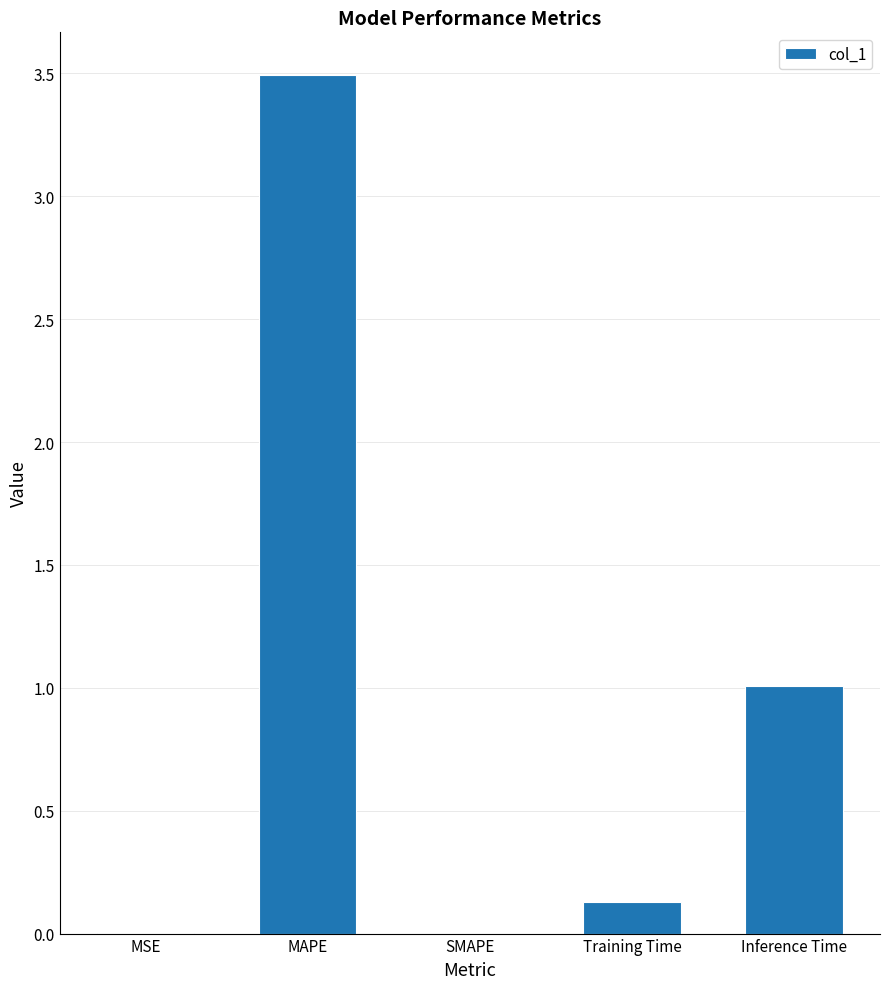

Which category has the highest value across all series?

MAPE